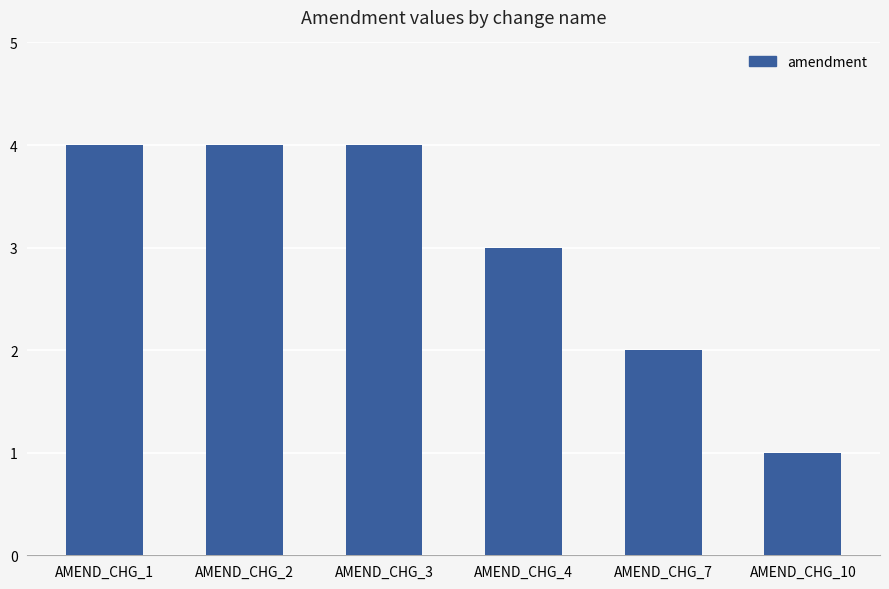

What is the difference between the maximum and minimum values?

3